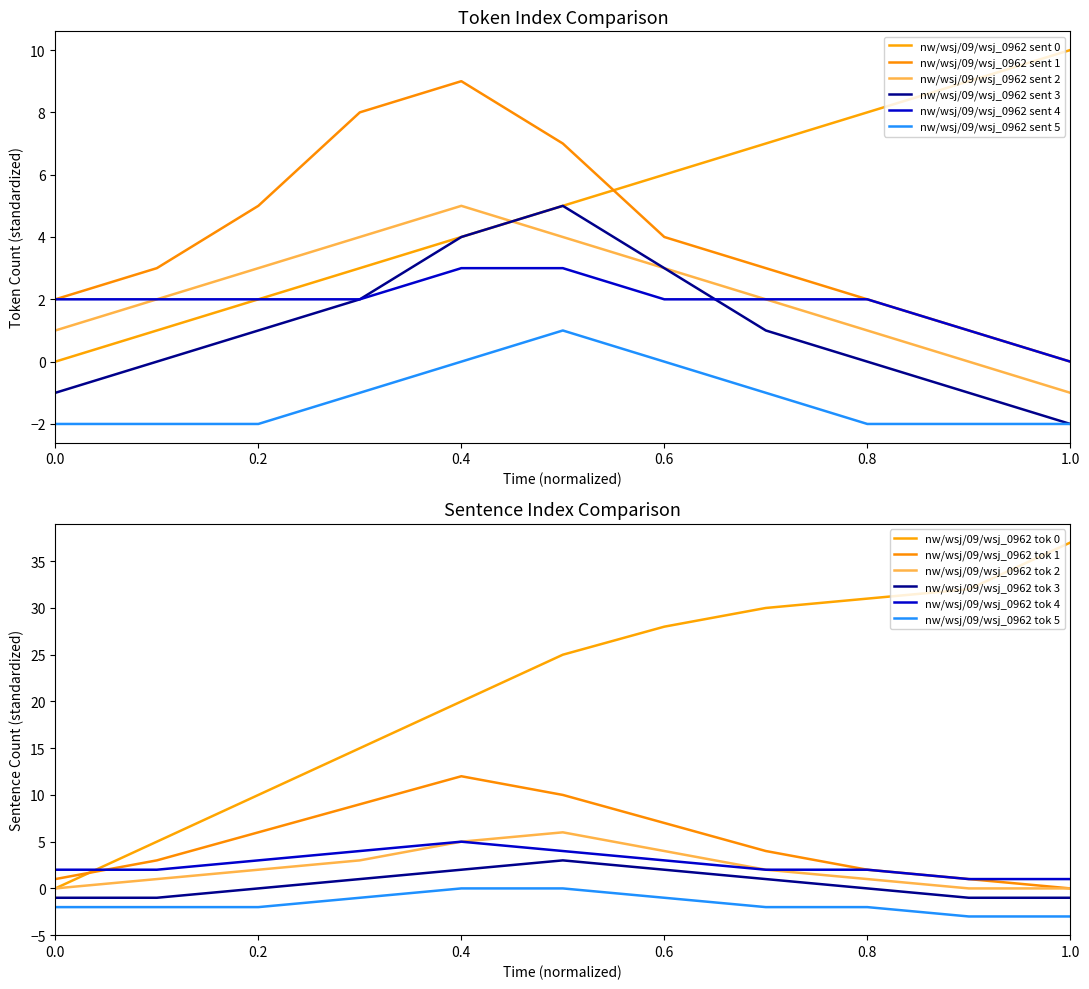

Which series has the widest spread of values?

nw/wsj/09/wsj_0962 sent 0